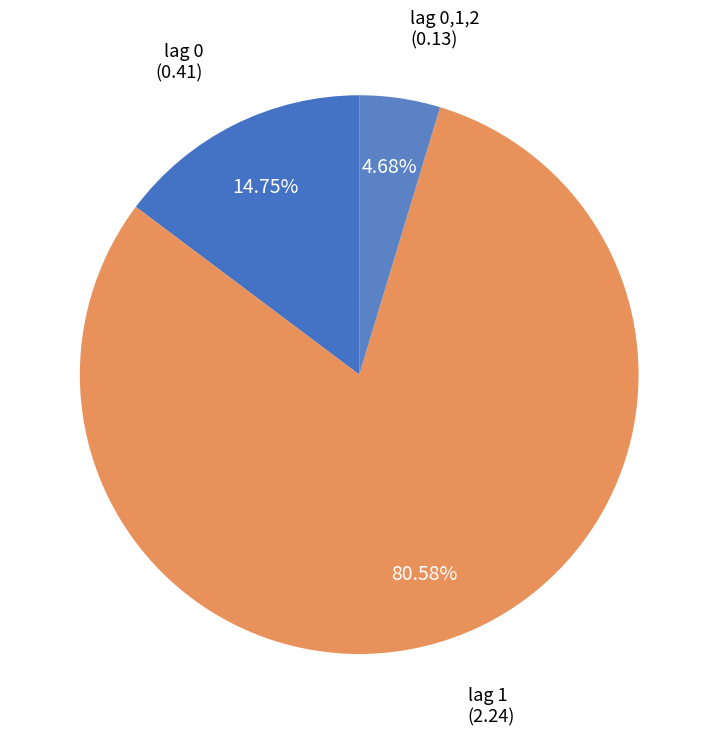

Which category has the smallest portion of the pie?

lag 0,1,2